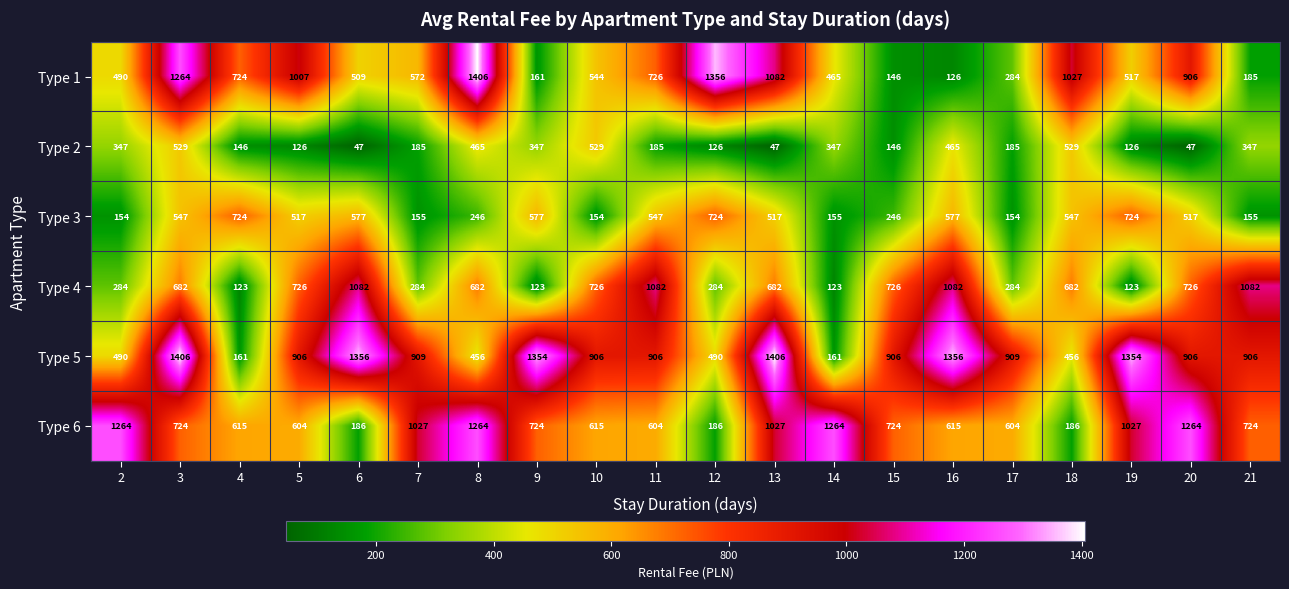

Which series has the largest range (max minus min)?

Type 1